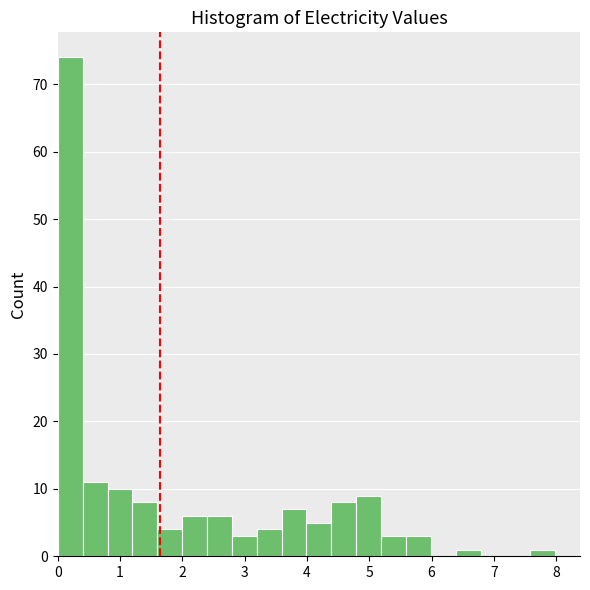

Read against the x-axis, roughly where is the centre of the tallest bar?

0.2